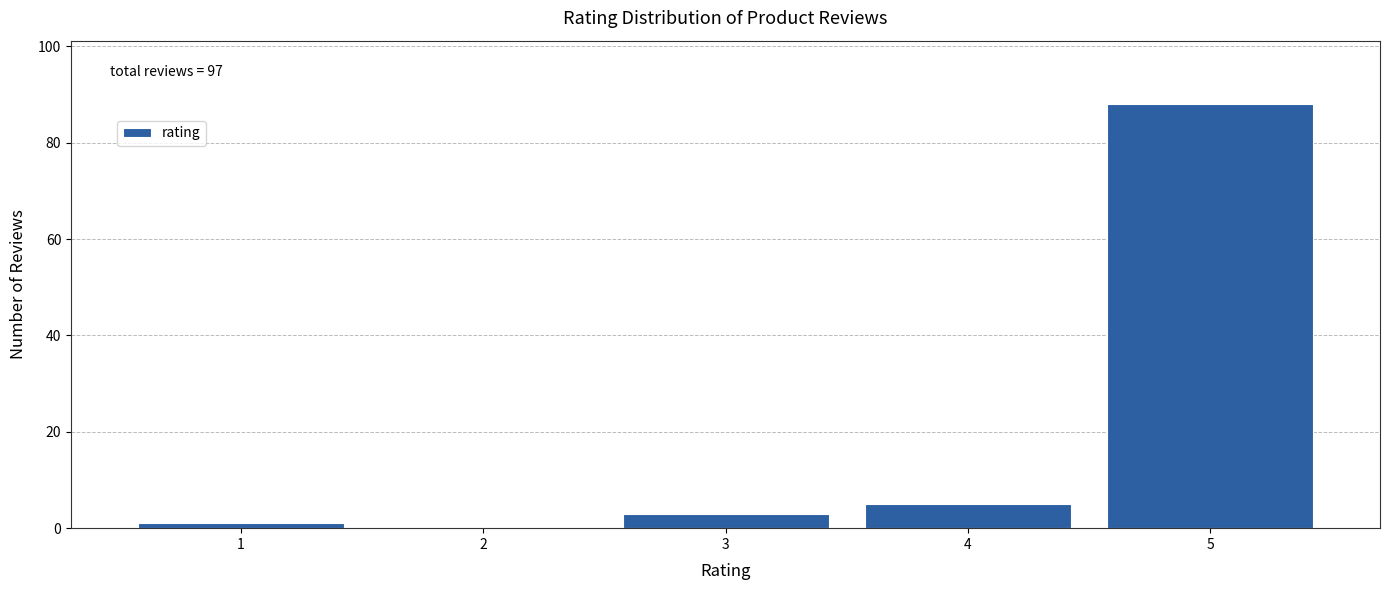

Reading right to left, transcribe all the data shown in this chart.

5=88	4=5	3=3	2=0	1=1